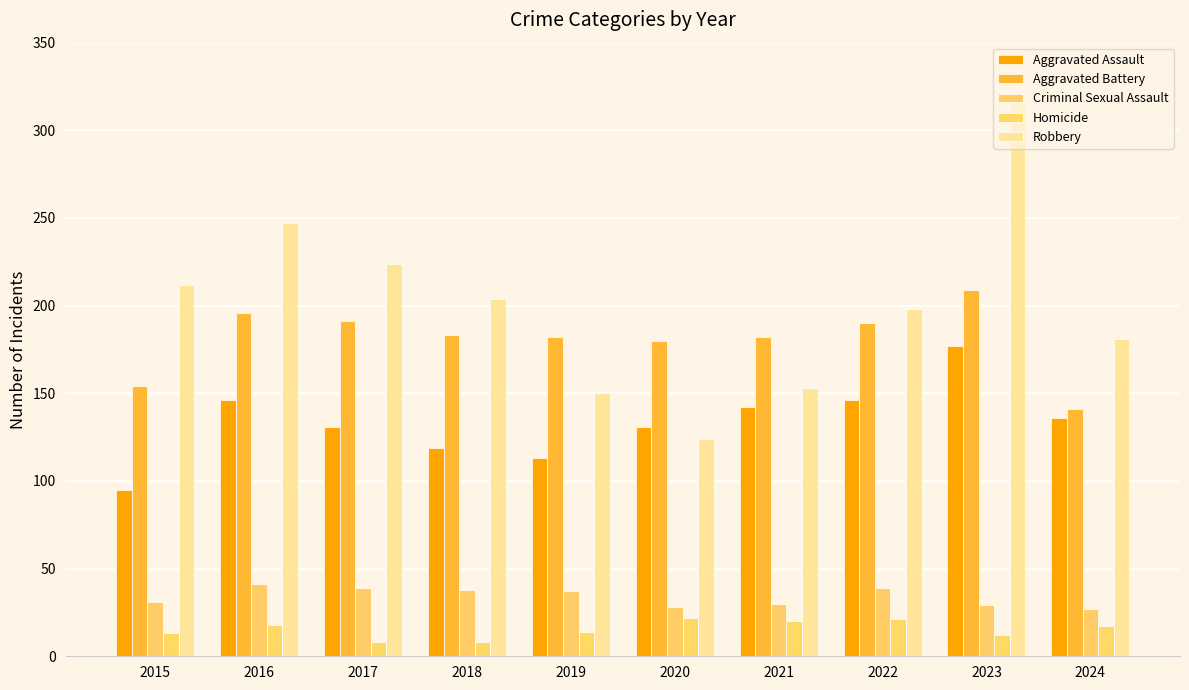

At how many categories does at least one series exceed 205?

4